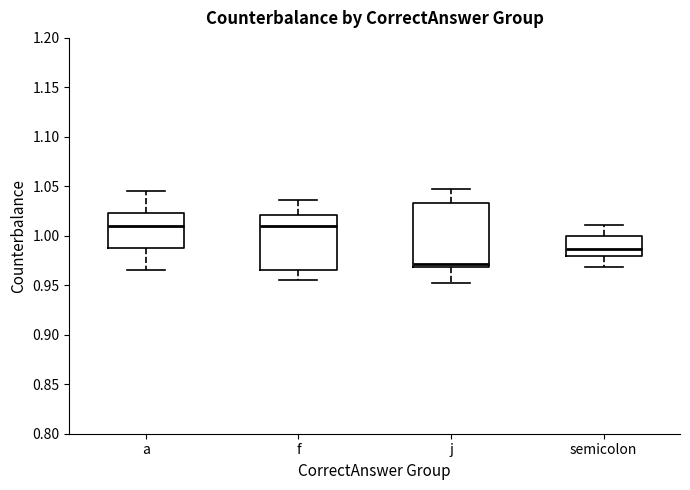

Reading left to right, transcribe this box plot: for each box, give where its median line is, the range the box spans, and where its two whiskers end, as read against the y-axis. The values are not printed on the chart, so give them approximately, as read against the axis.

a: median 1.010, box 0.985 to 1.025, whiskers 0.965 to 1.045
f: median 1.010, box 0.965 to 1.020, whiskers 0.955 to 1.035
j: median 0.970 (just above the box's lower edge), box 0.970 to 1.035, whiskers 0.950 to 1.045
semicolon: median 0.985, box 0.980 to 1.000, whiskers 0.970 to 1.010